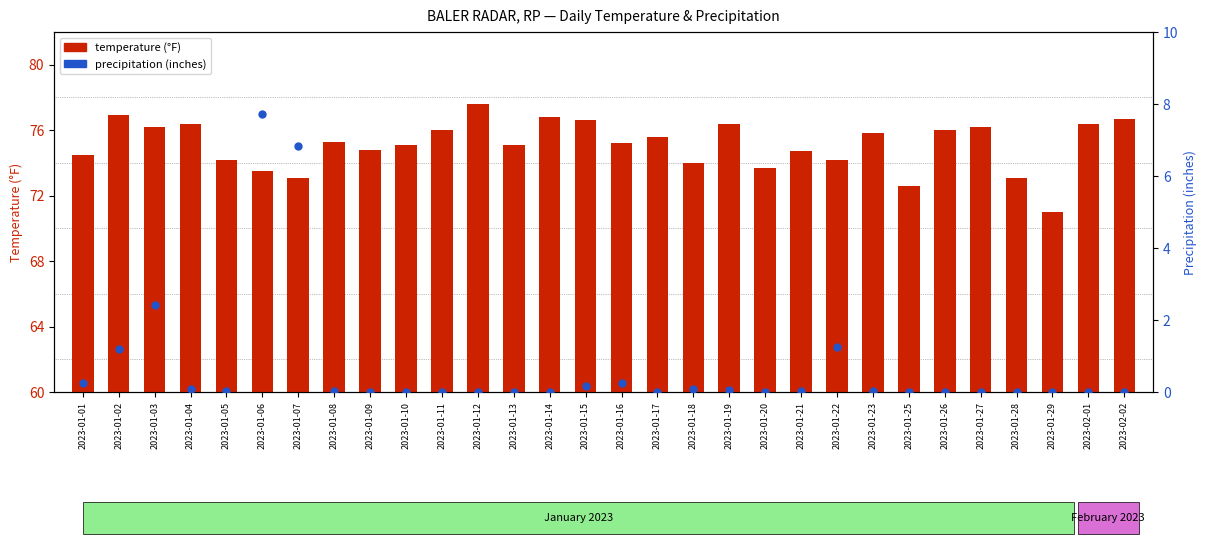

What are all the series names shown in the legend?

temperature (°F), precipitation (inches)